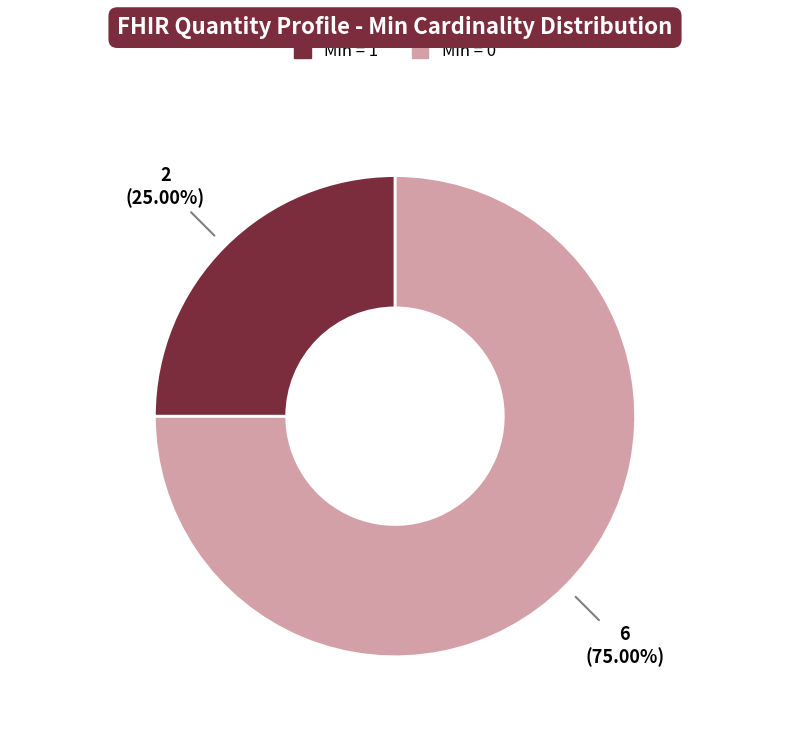

Does any single category account for the majority?

Yes